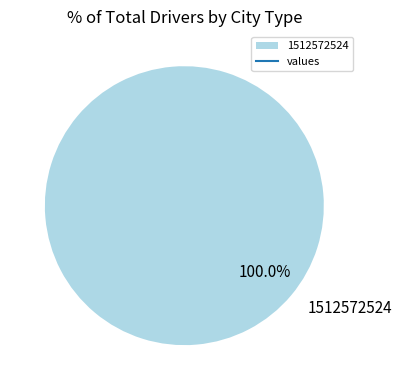

Which category accounts for the majority?

1512572524